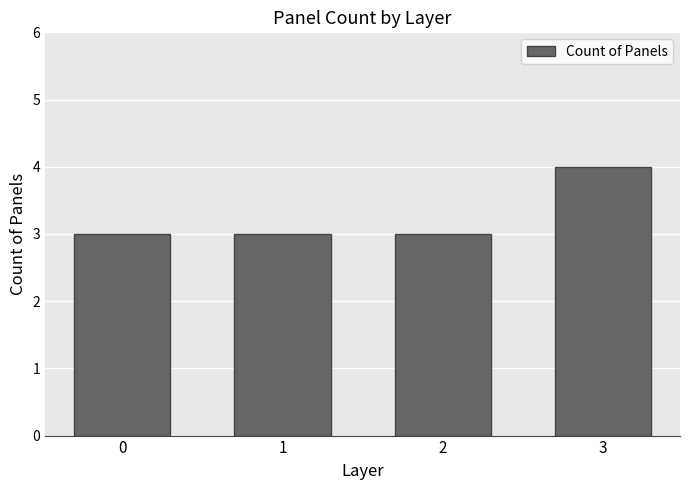

What is the value of the 1st bar from the left?

3